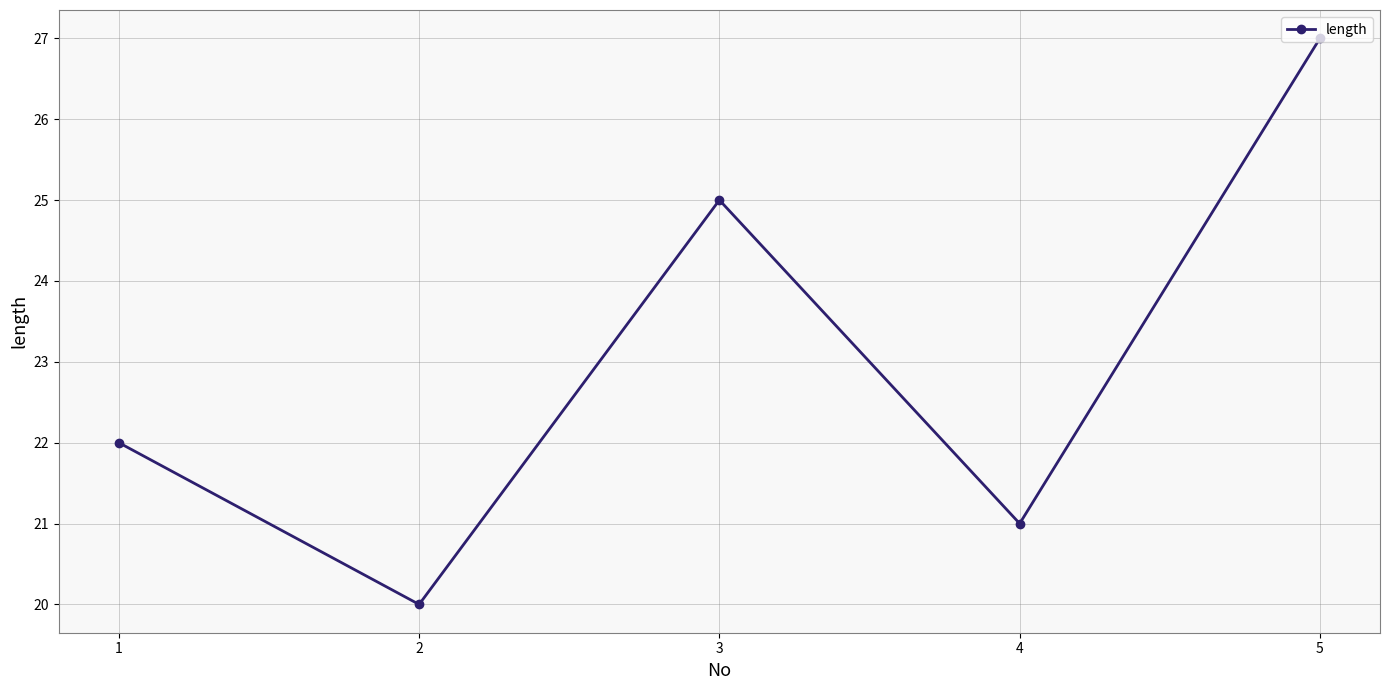

True or false: the data shows 10 at 4.

False